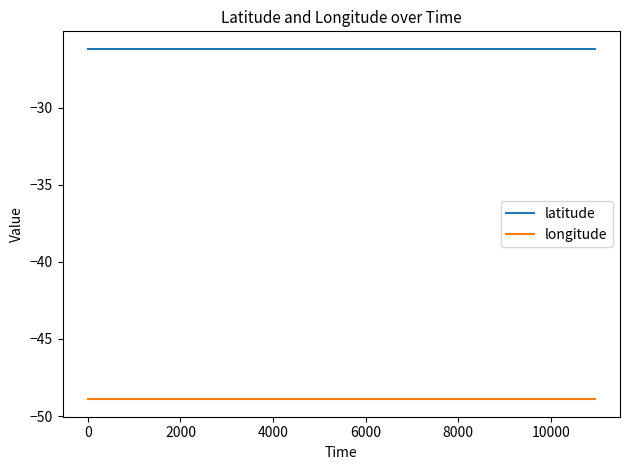

List the series in order of their peak value, highest first.

latitude, longitude